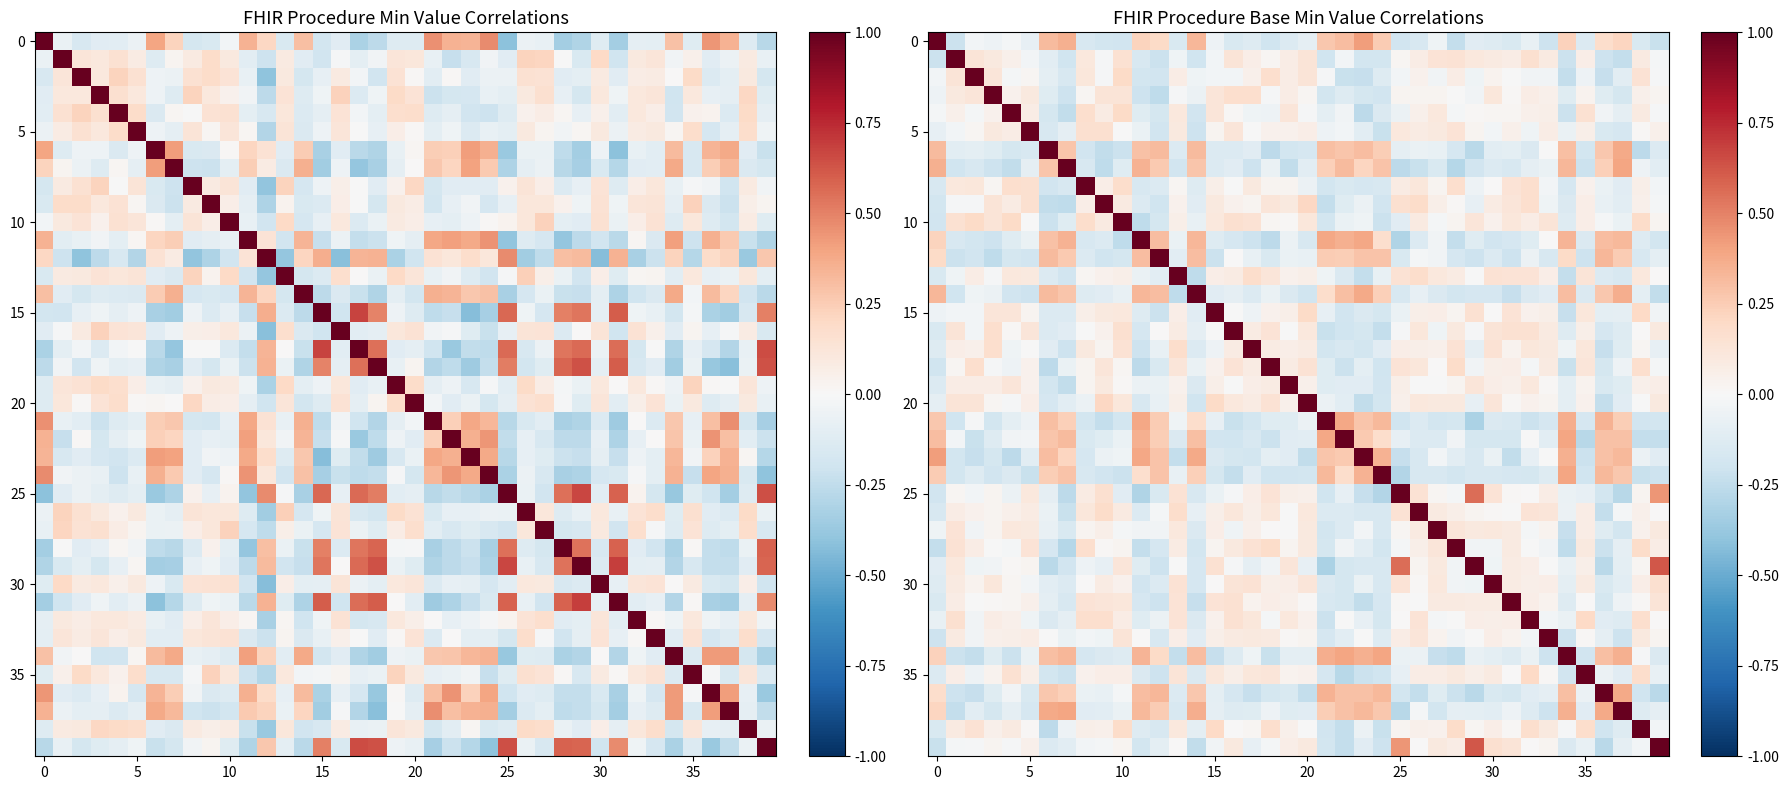

What is the smallest value displayed?

-0.3